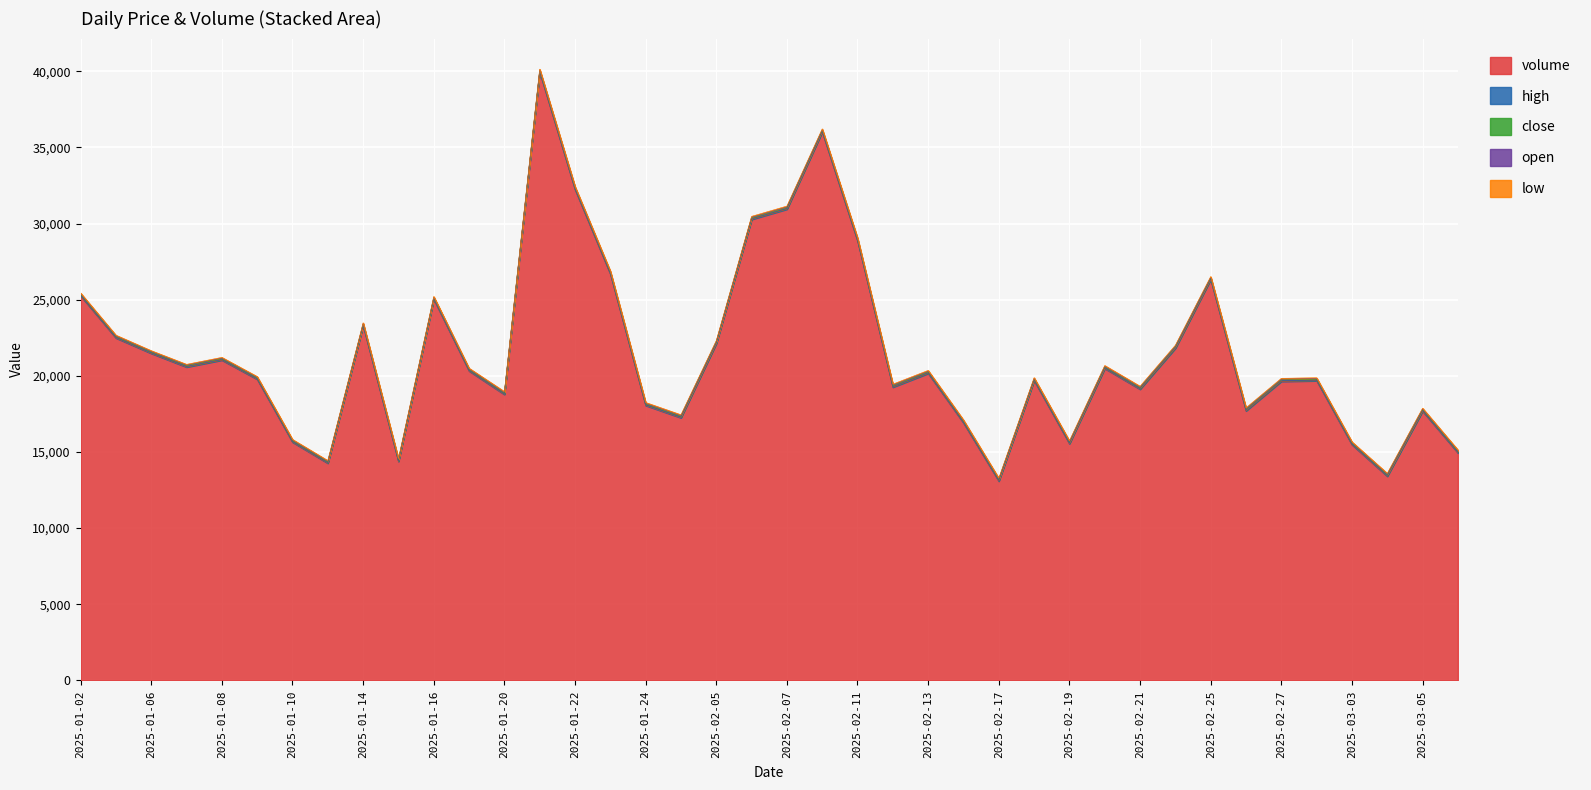

Does the chart display data point markers on the line(s)?

No